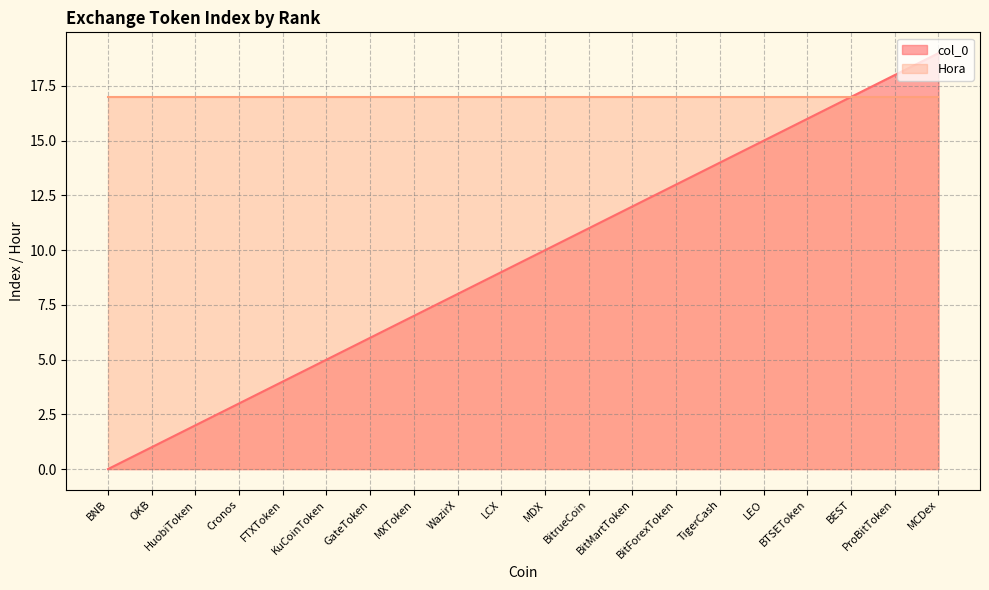

Is it true that the value at BitForexToken is 13?

True